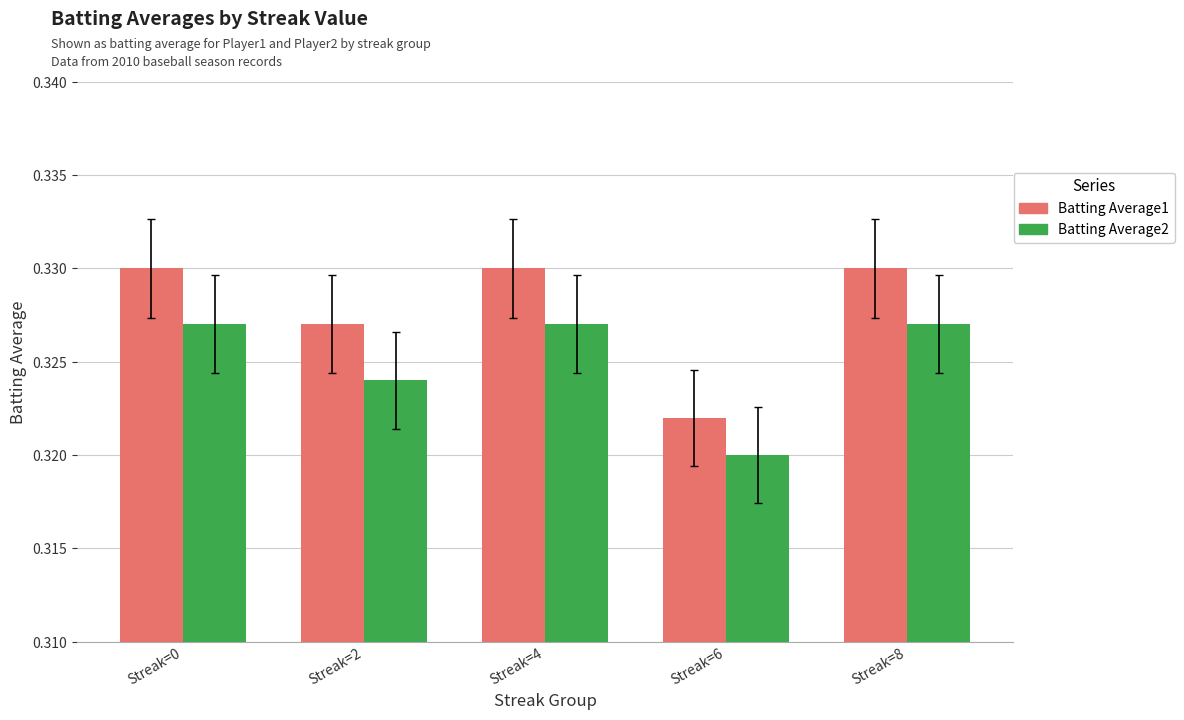

Which category has the lowest value in the Batting Average1 series?

Streak=6